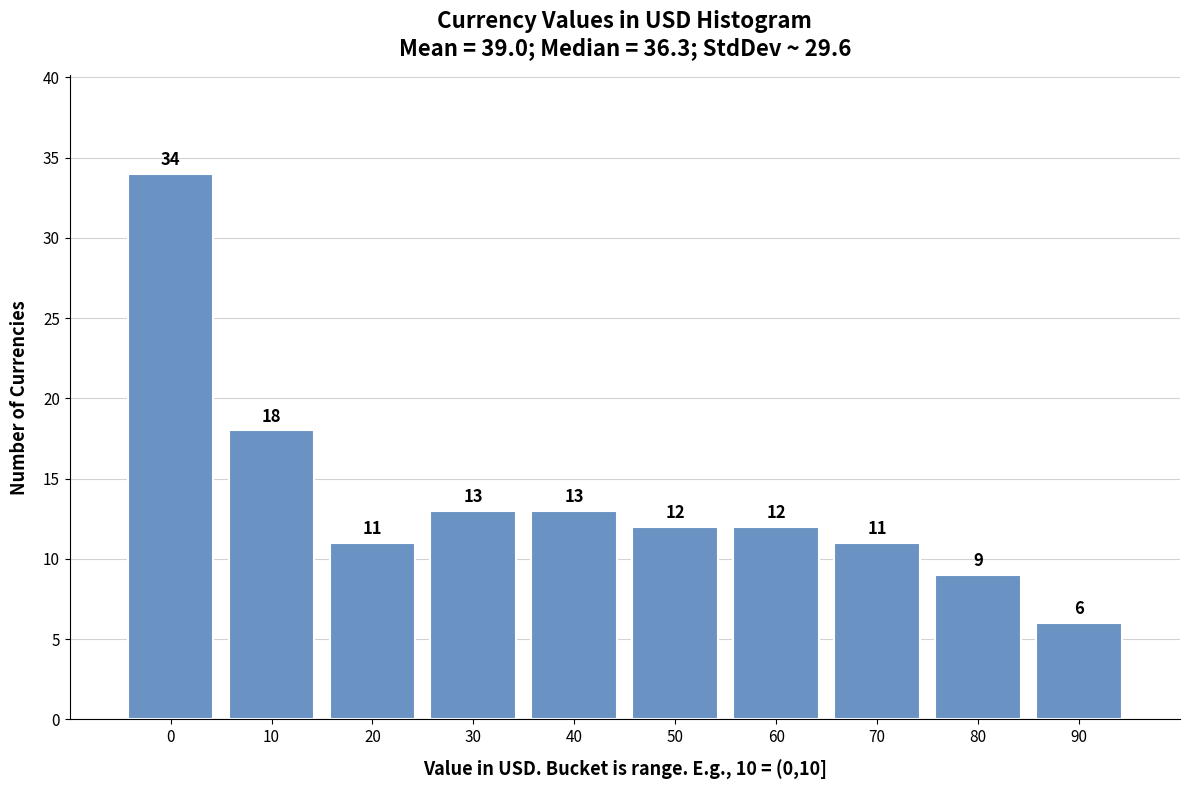

Reading left to right, list all the values displayed in this chart.

34	18	11	13	13	12	12	11	9	6